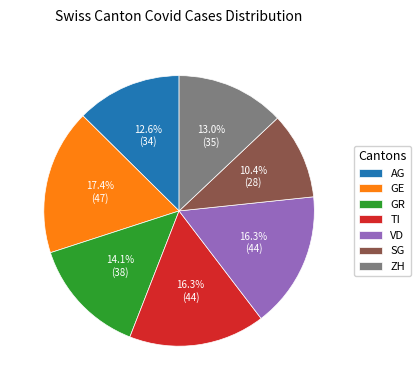

To the nearest percent, what percentage of the pie is GR?

14%